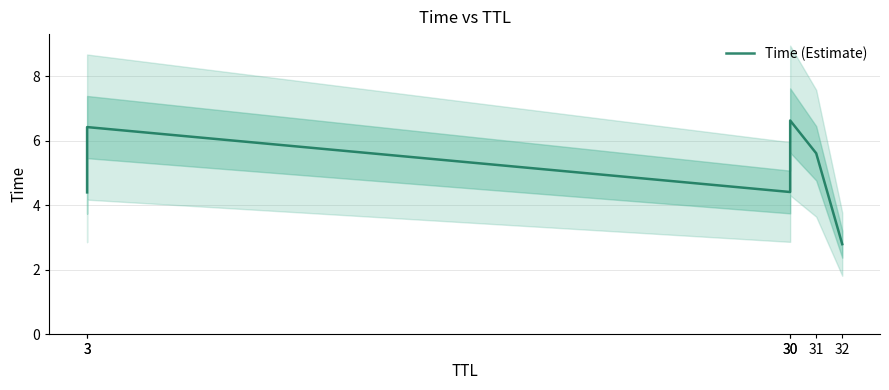

Reading right to left, extract all data points from this chart.

32=2.8	31=5.6	30=6.6	30=4.4	3=6.4	3=4.4